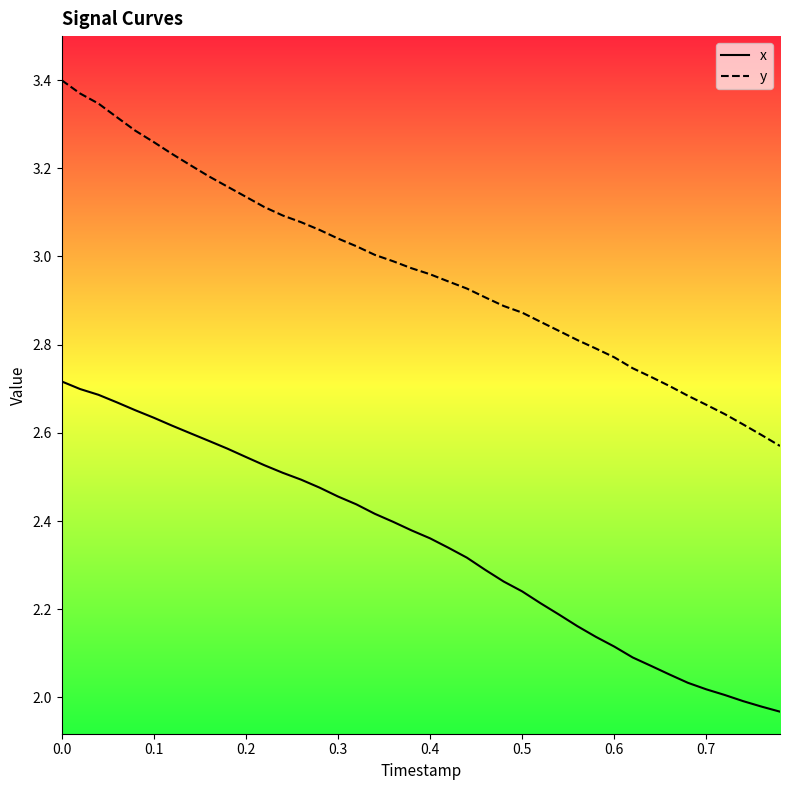

List the series in order of their peak value, highest first.

y, x